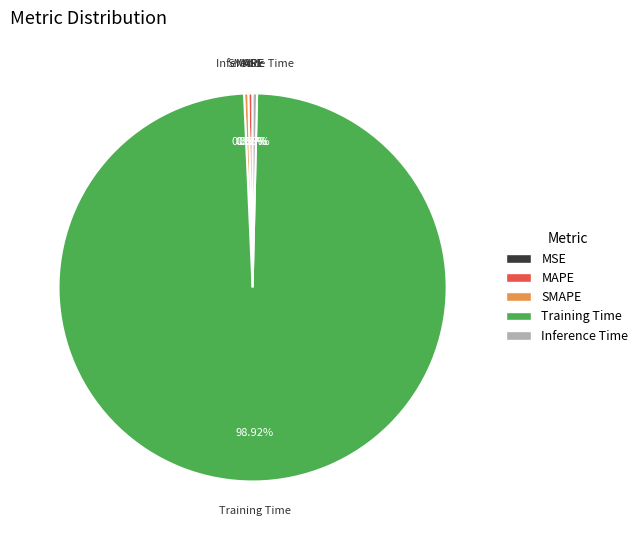

Which slice is the largest?

Training Time